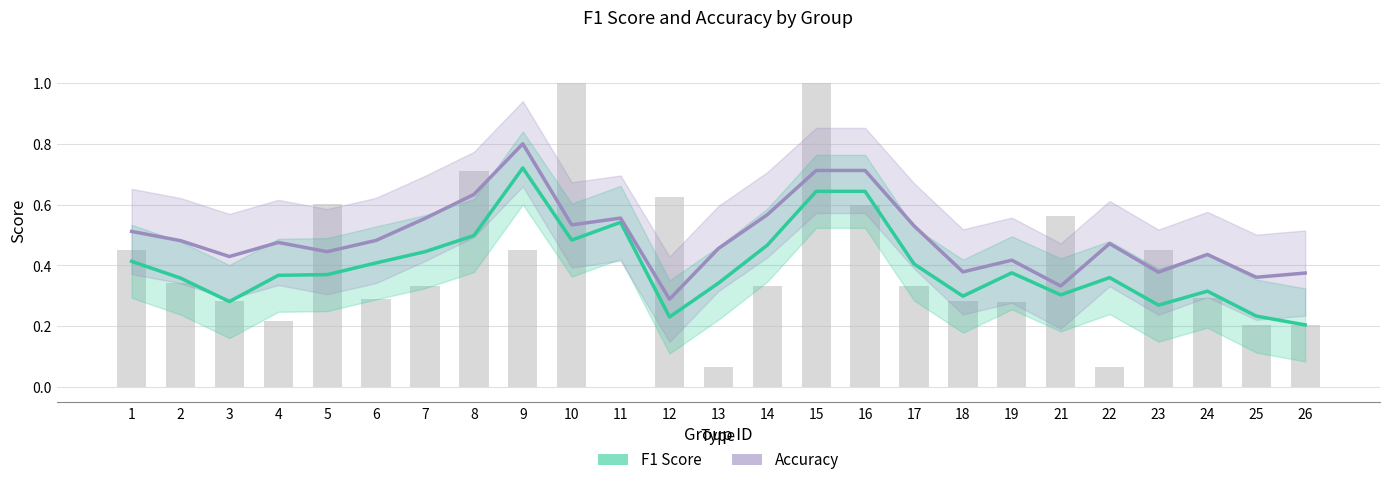

What is the minimum value shown in the chart?

0.2